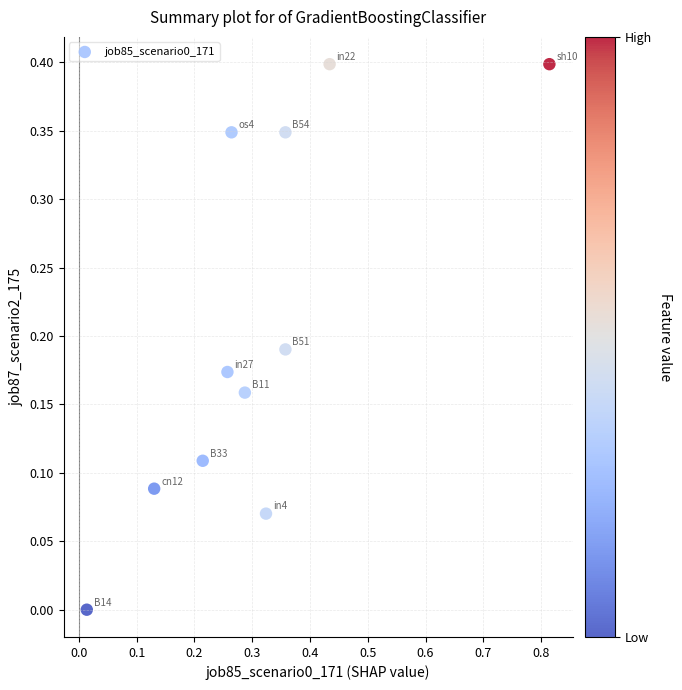

What is the range of Y values (max minus min)?

0.4